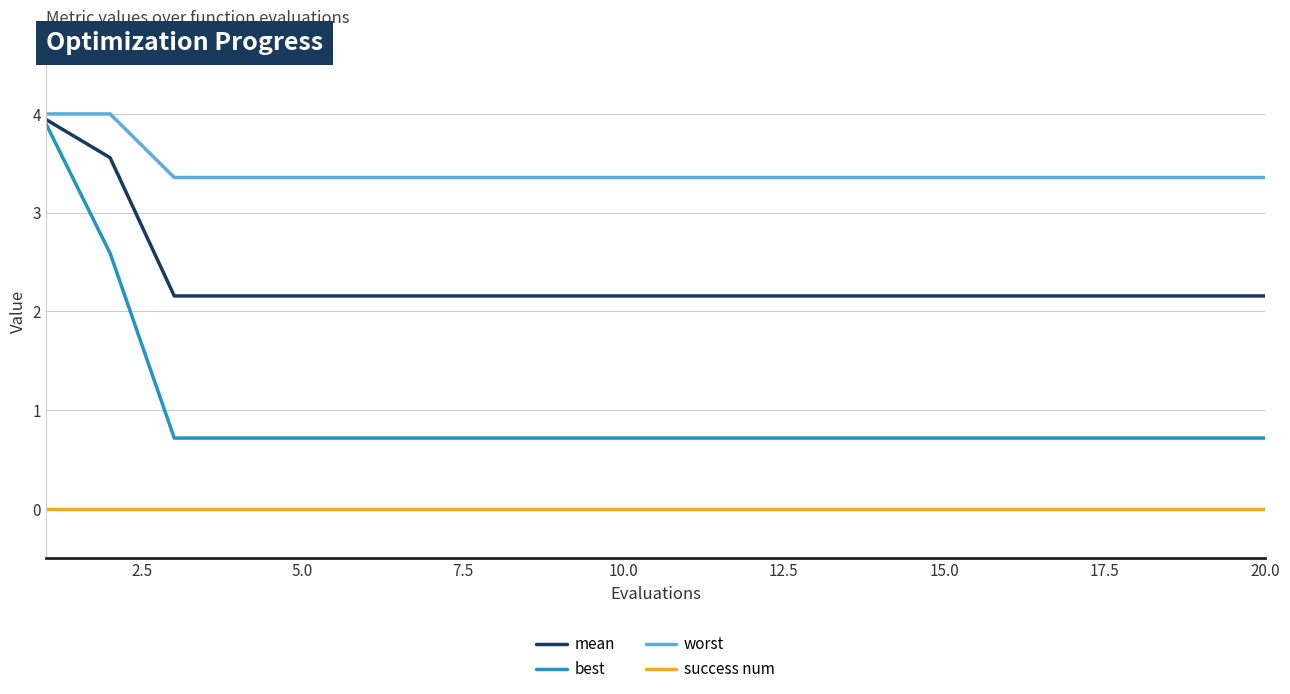

Does the chart have visible grid lines?

Yes